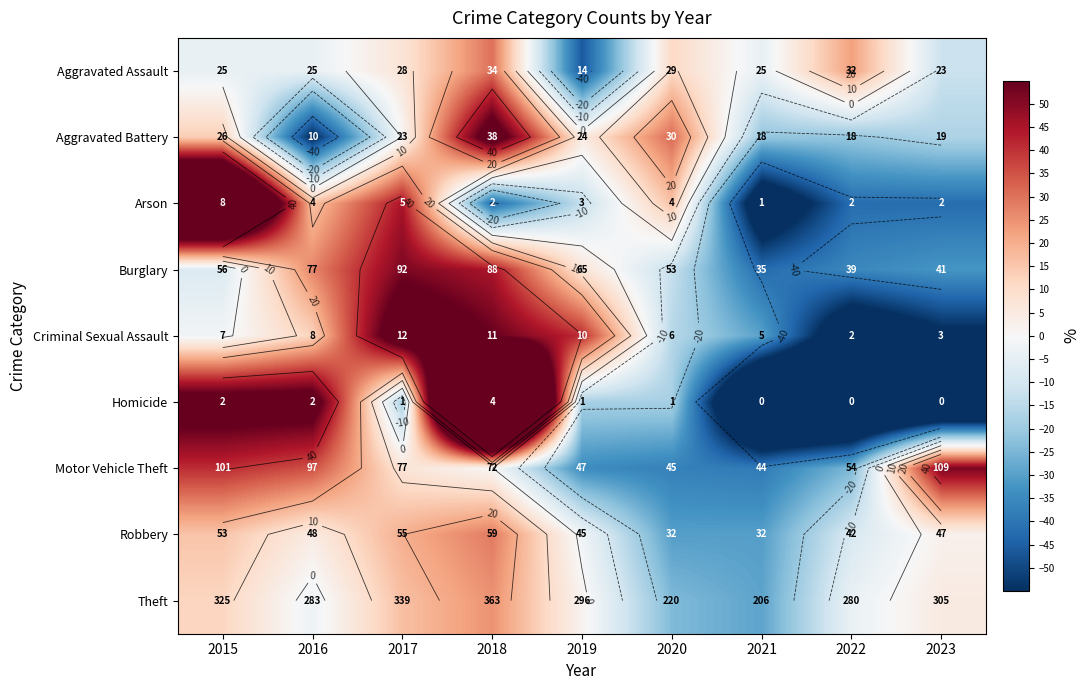

Which category has the lowest value in the Homicide series?

2021